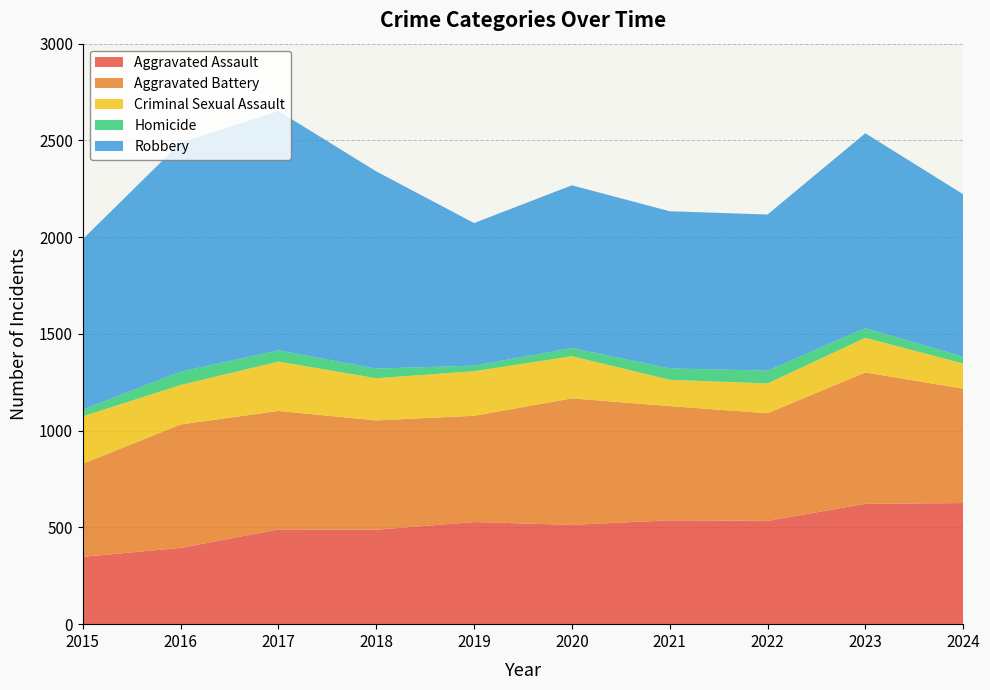

The Aggravated Assault series shows 617 at 2016. True or false?

False